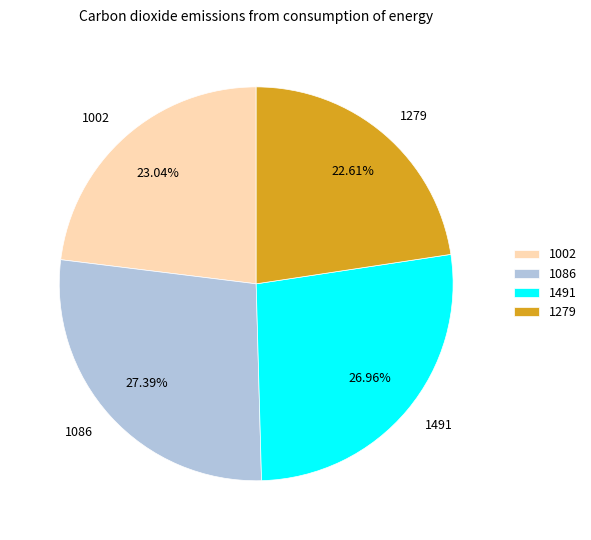

Is there any slice that represents more than half of the pie?

No